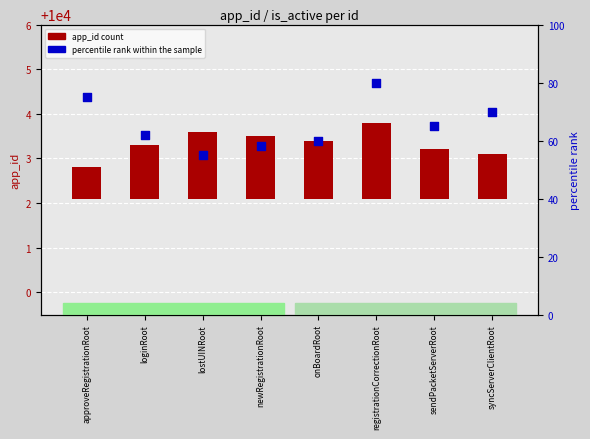

Which series has the widest spread of Y values?

percentile rank within the sample